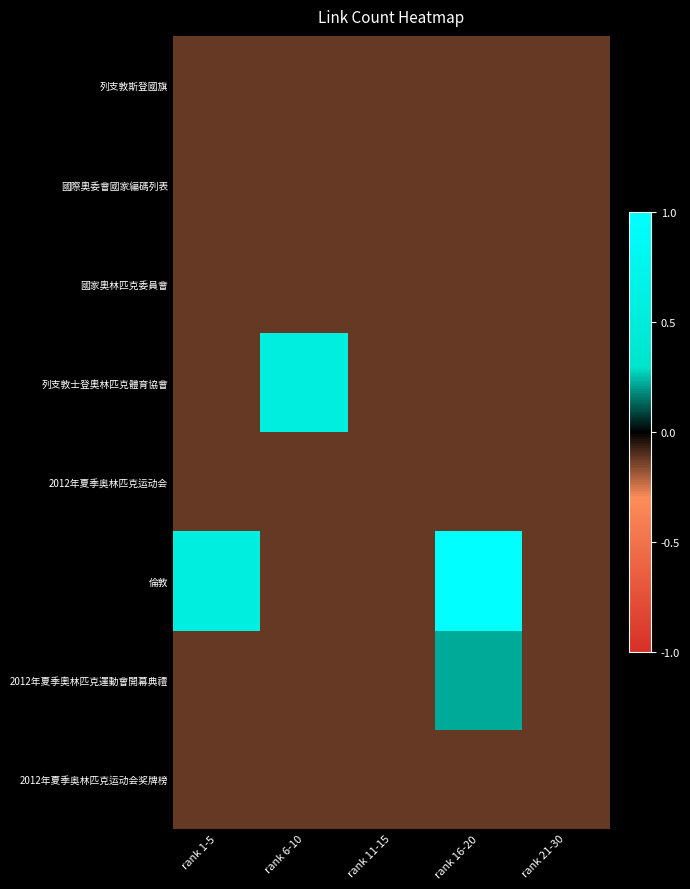

Which has a higher value, rank 21-30 or rank 1-5?

rank 21-30